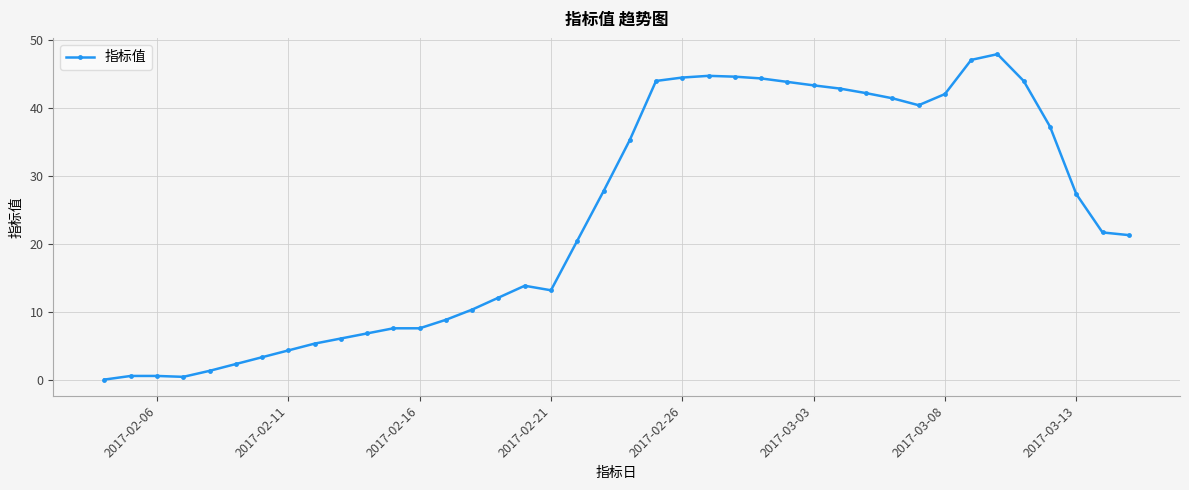

What is the average value?

23.8